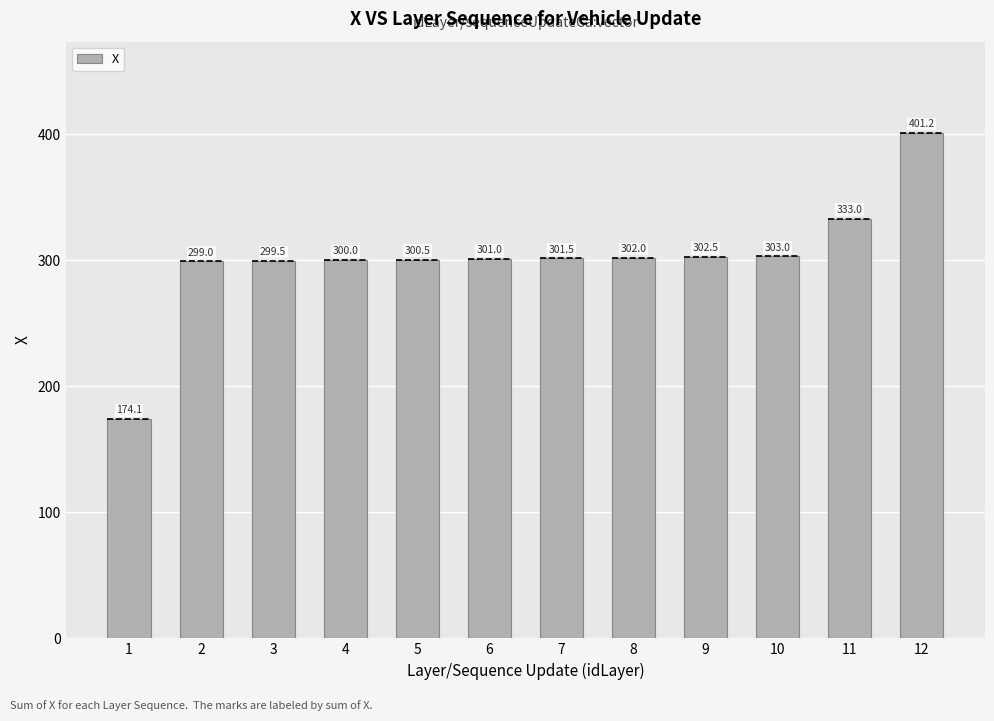

Approximately how many times larger is the value at 6 compared to 12?

0.8